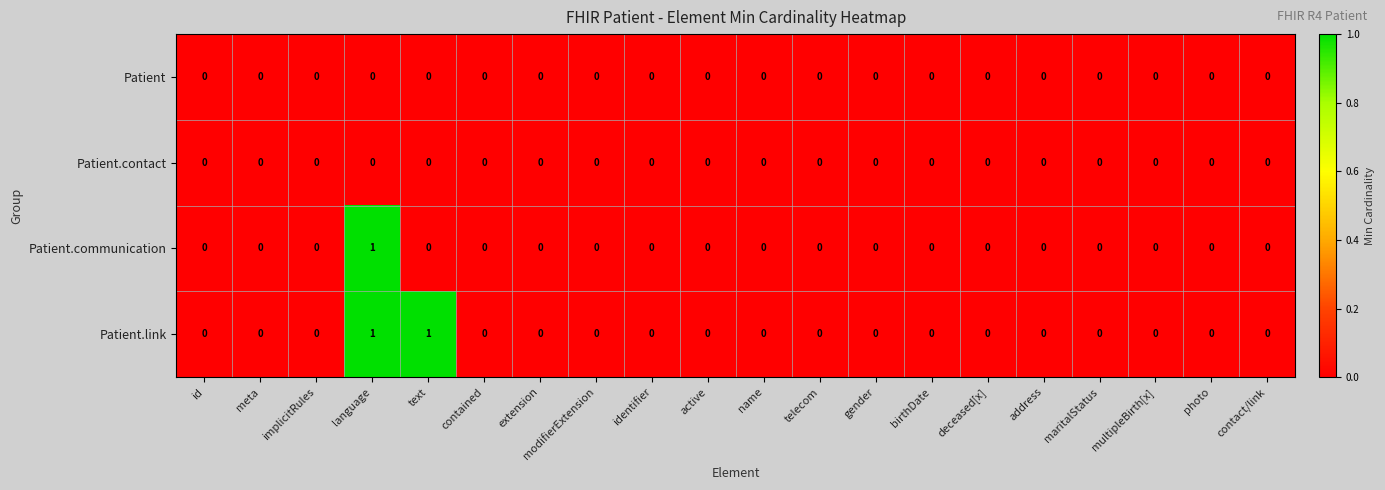

Between implicitRules and text, which series saw the biggest shift?

Patient.link